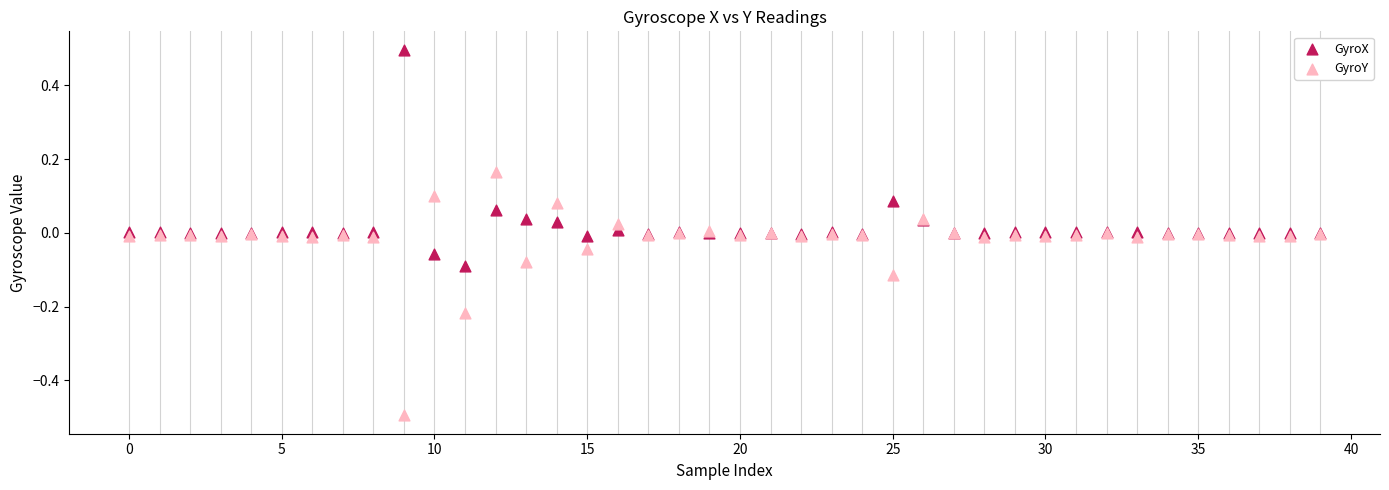

Which series reaches the minimum Y coordinate?

GyroY